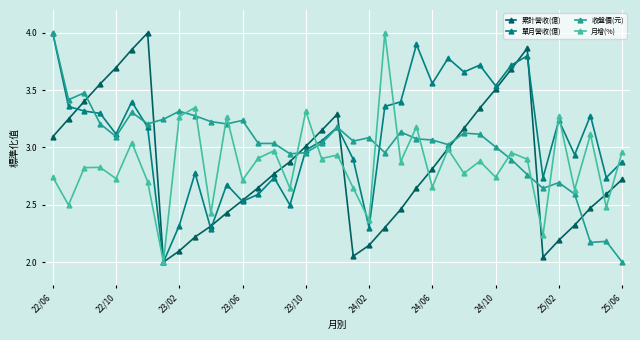

How many distinct data groups are displayed?

4